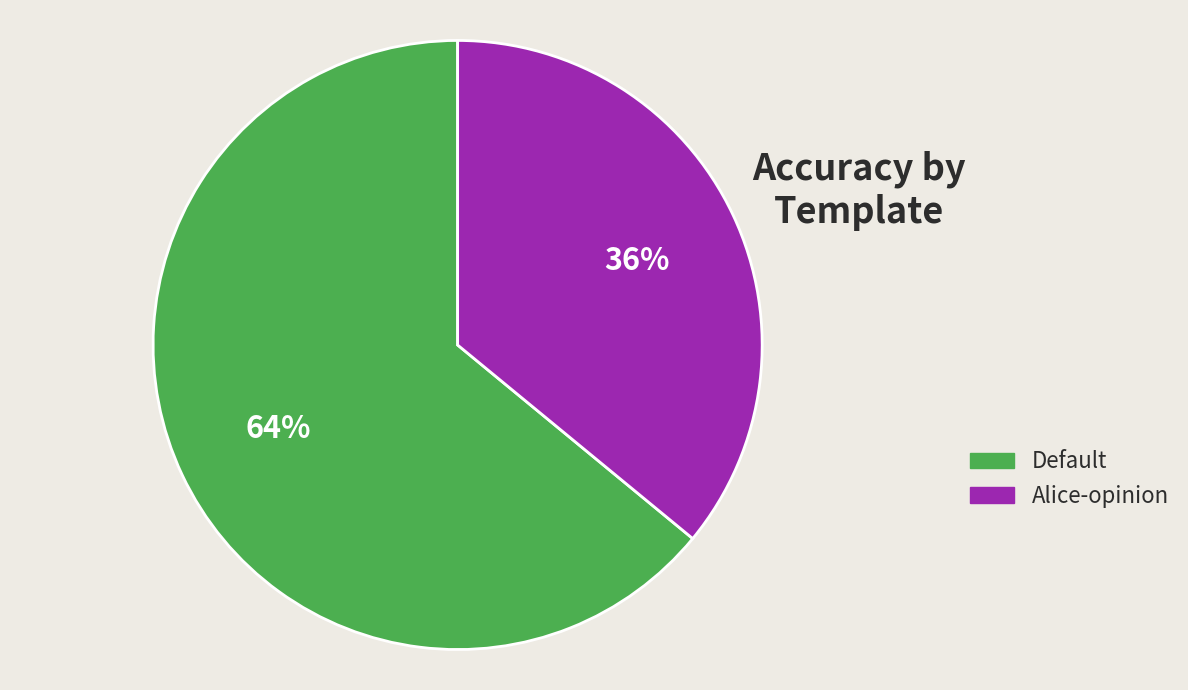

Do Default and Alice-opinion together represent more than half of the pie?

Yes